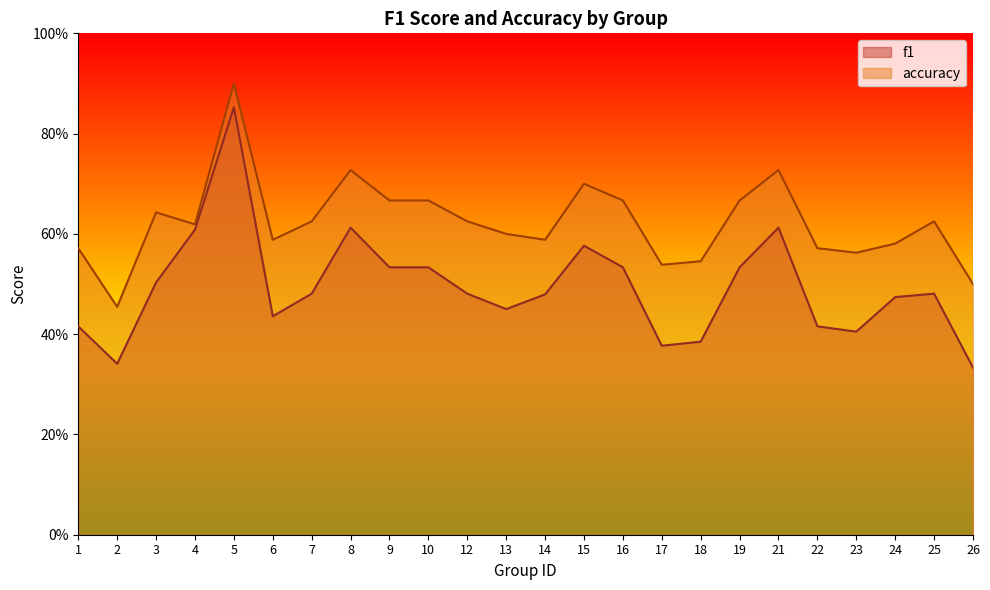

True or false: accuracy and f1 cross at least once.

False